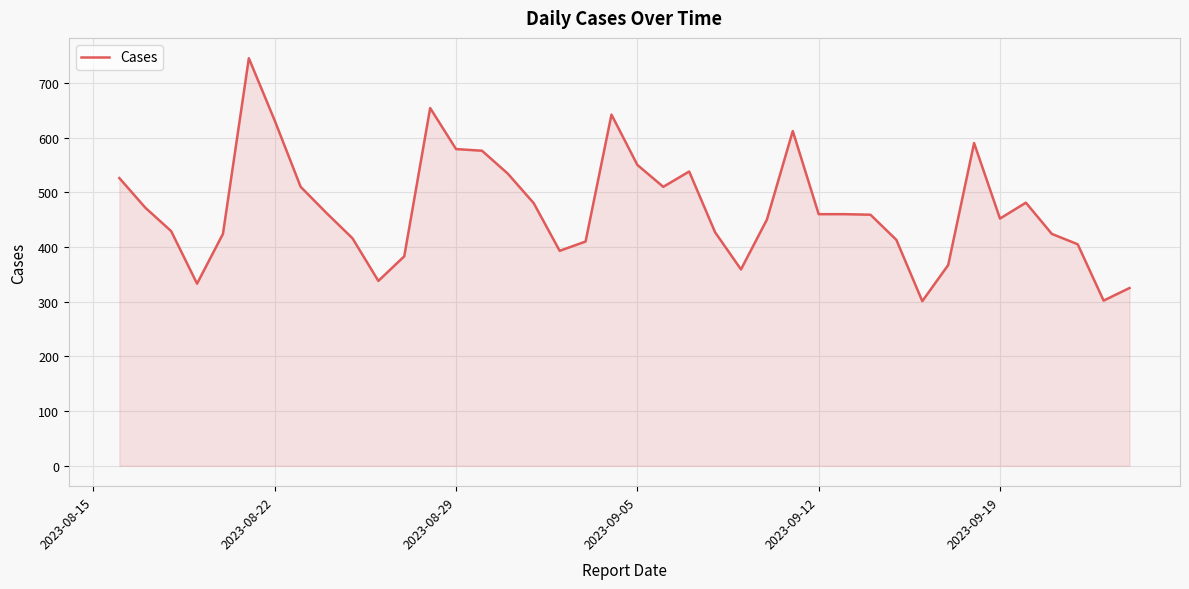

What is the difference between the maximum and minimum values?

444